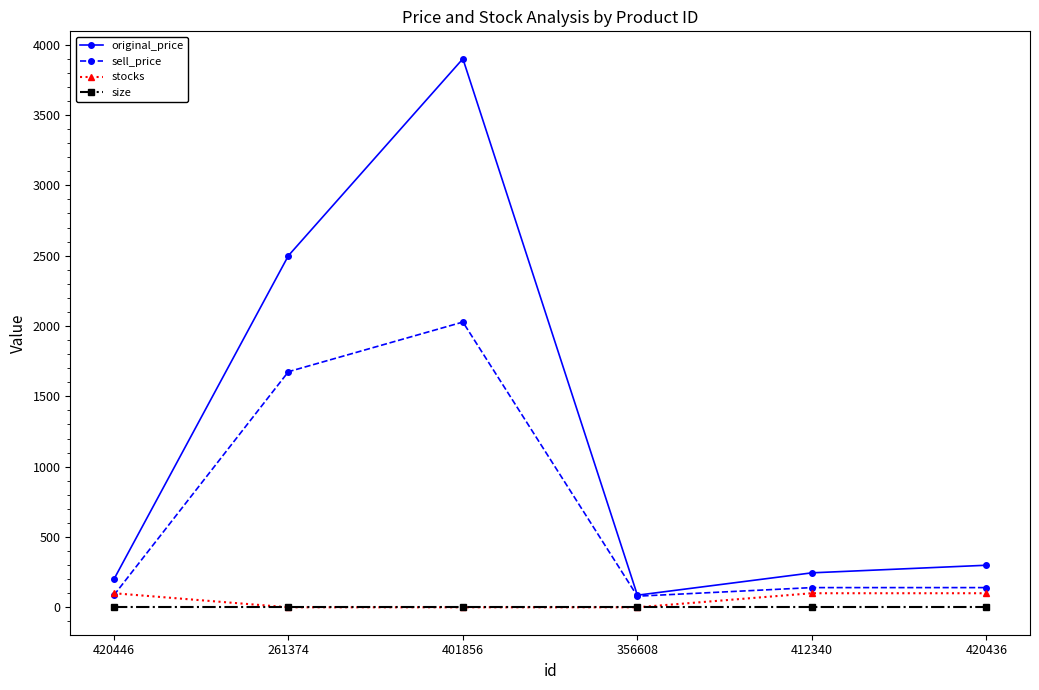

At how many categories does at least one series exceed 3255?

1